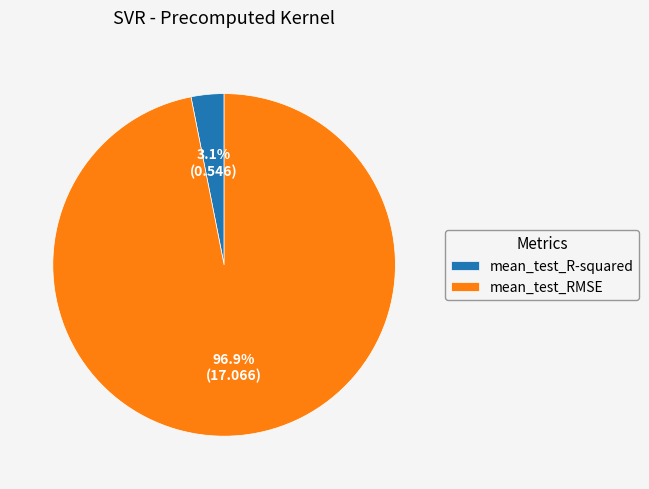

How many segments does this pie chart have?

2